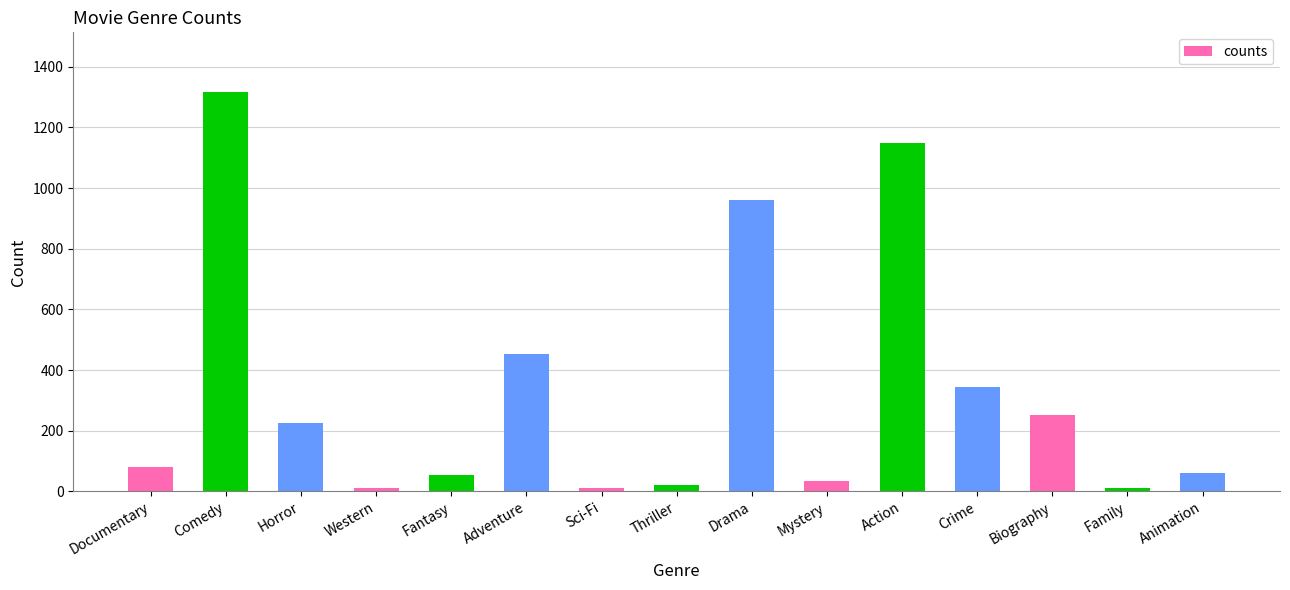

What is the label of the 9th bar from the left?

Drama